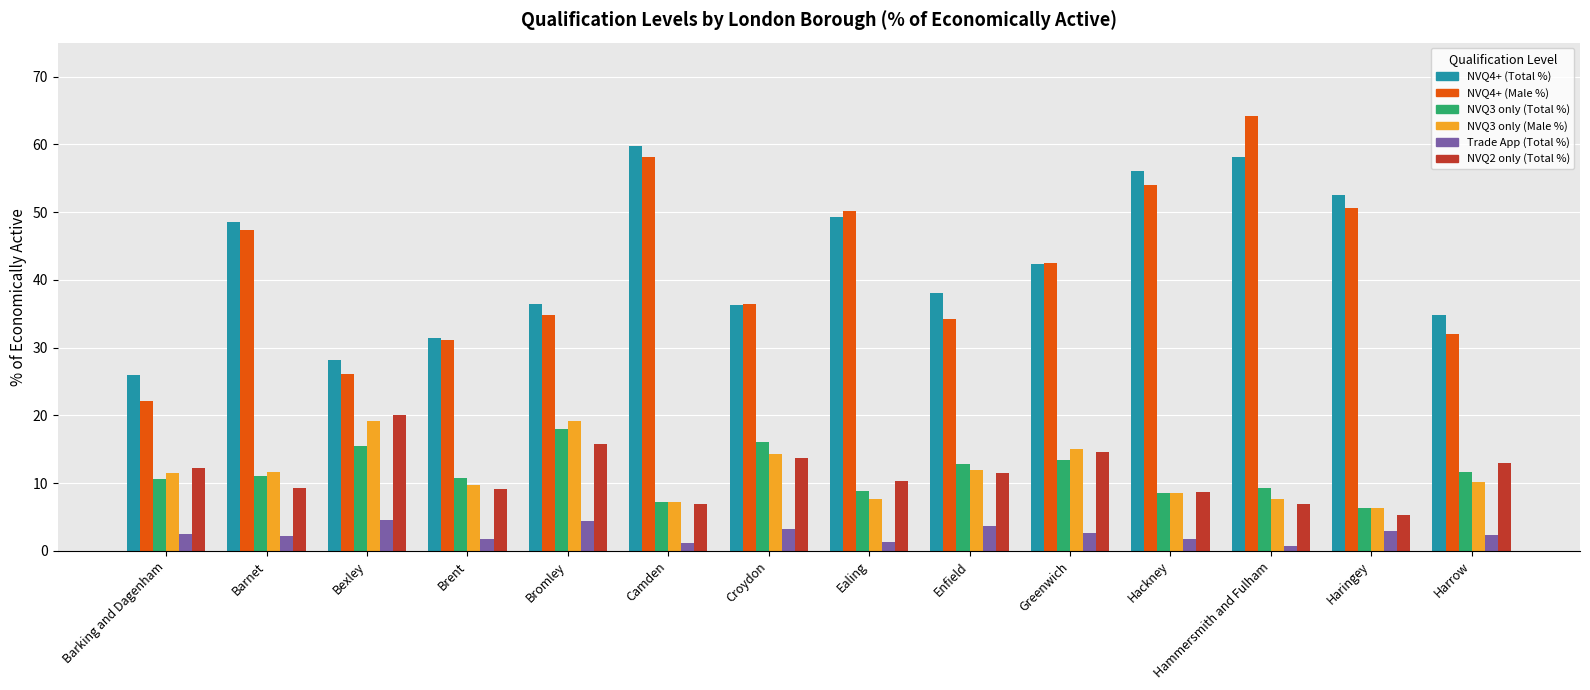

Which series has the largest total across all categories?

NVQ4+ (Total %)